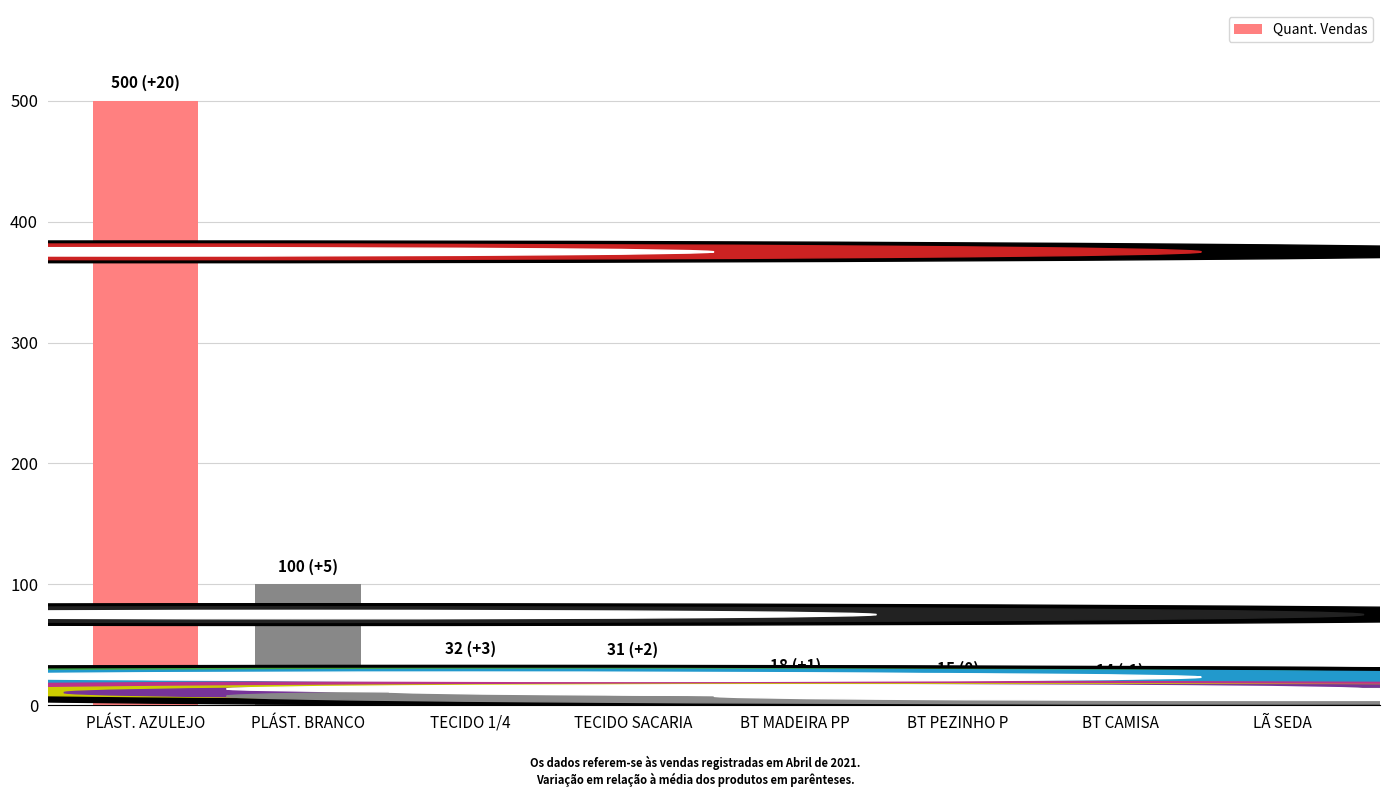

What is the value of the 7th bar from the left?

14